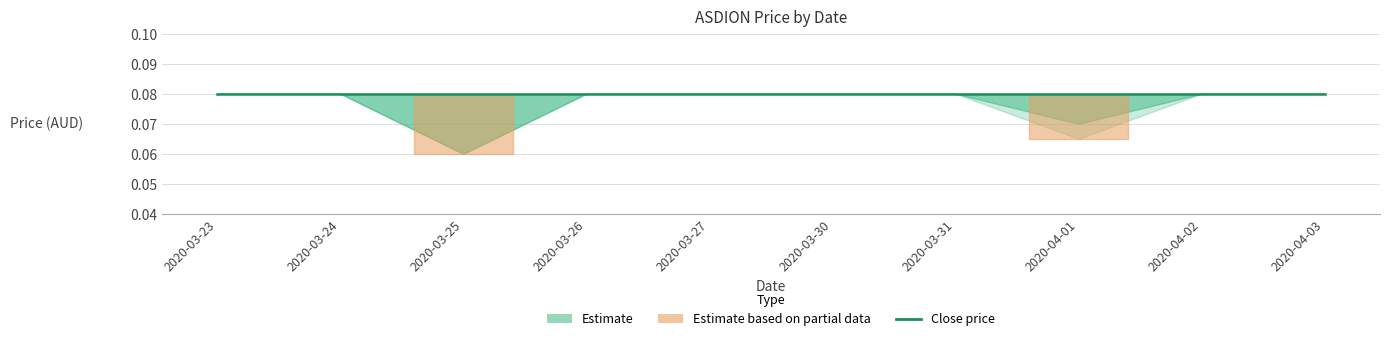

At which category does the chart reach its minimum across all series?

2020-03-25